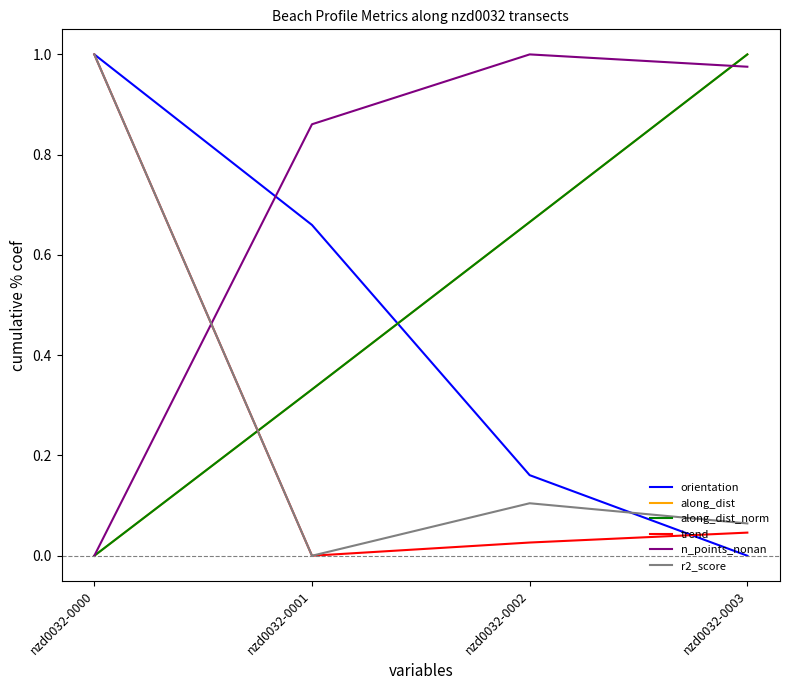

What is the maximum value for trend?

1.0